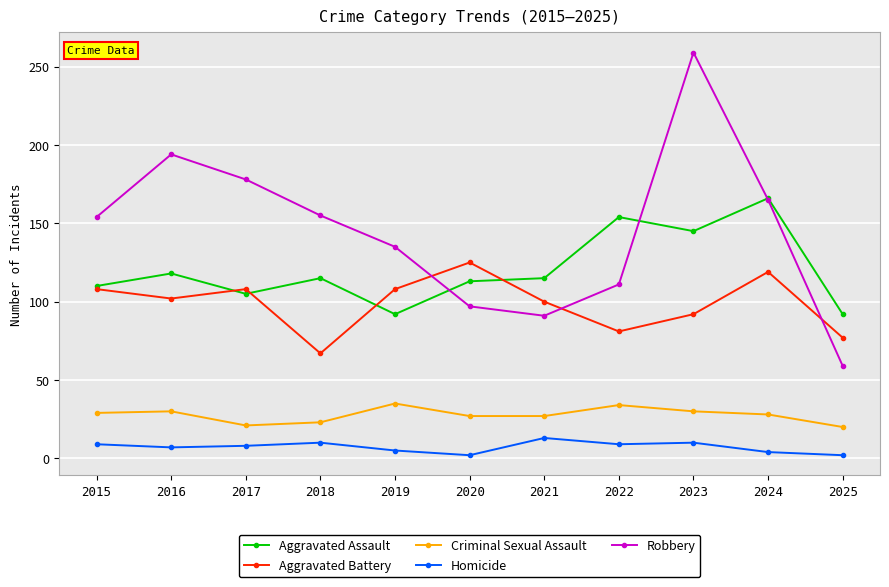

Rank the series by their maximum value, from highest to lowest.

Robbery, Aggravated Assault, Aggravated Battery, Criminal Sexual Assault, Homicide